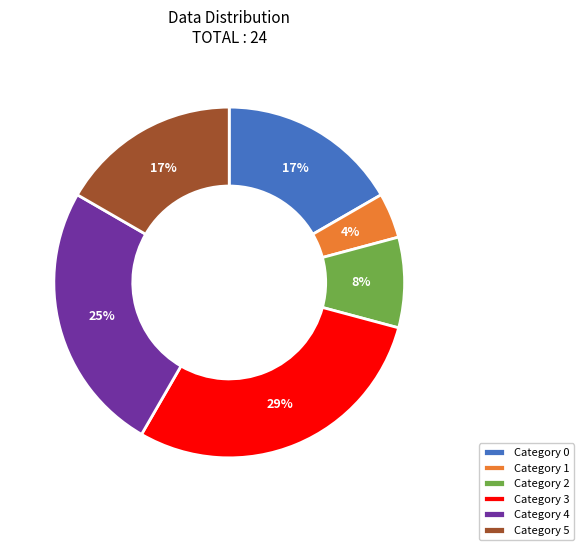

To the nearest percent, what percentage of the pie is Category 0?

17%